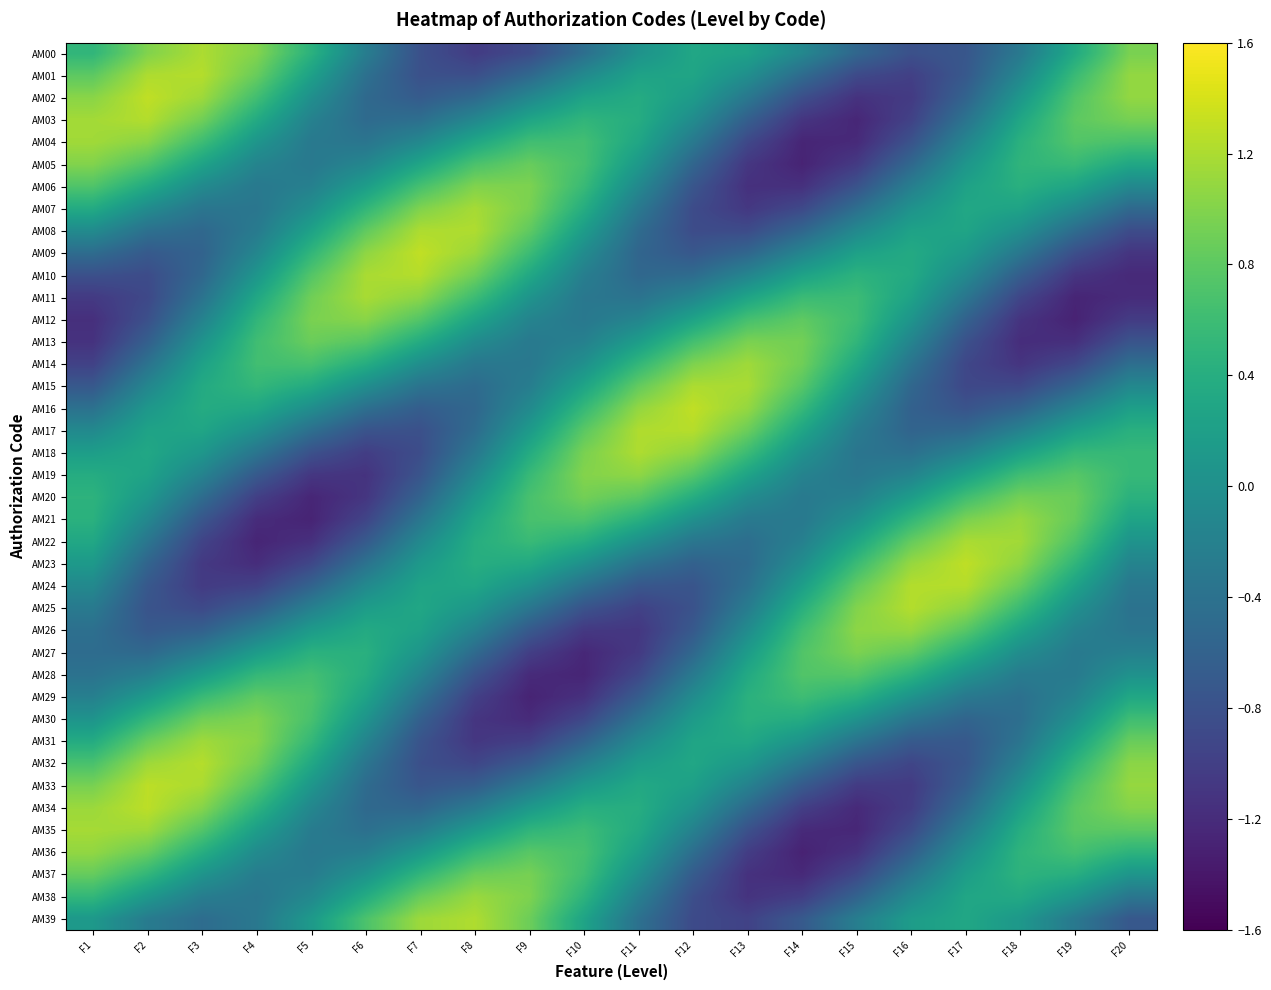

At F16, list the series in order from largest to smallest.

AM24, AM25, AM23, AM26, AM22, AM27, AM21, AM28, AM09, AM10, AM11, AM08, AM39, AM20, AM12, AM29, AM07, AM38, AM13, AM19, AM06, AM37, AM30, AM14, AM18, AM05, AM15, AM17, AM16, AM36, AM31, AM04, AM00, AM35, AM32, AM03, AM01, AM34, AM33, AM02